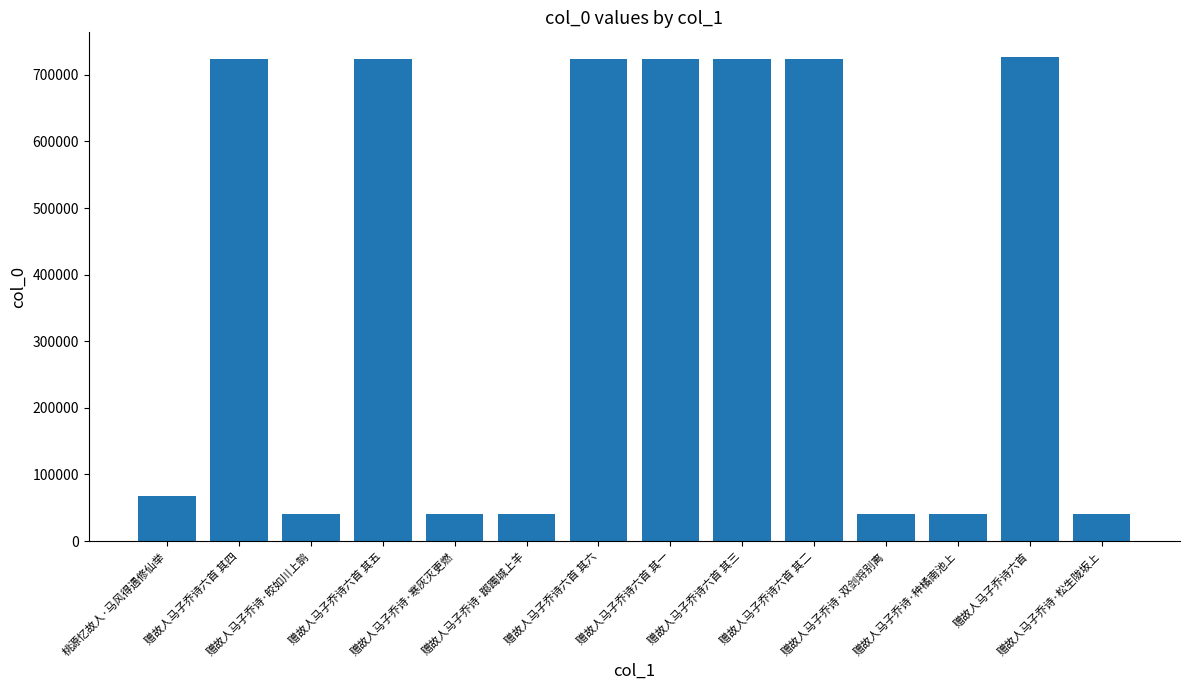

What is the difference between the second highest and second lowest values?

683894